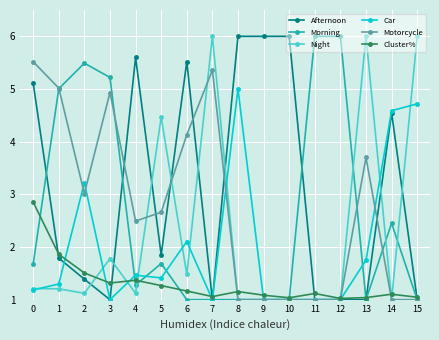

Which series changed the most between 1 and 14?

Motorcycle